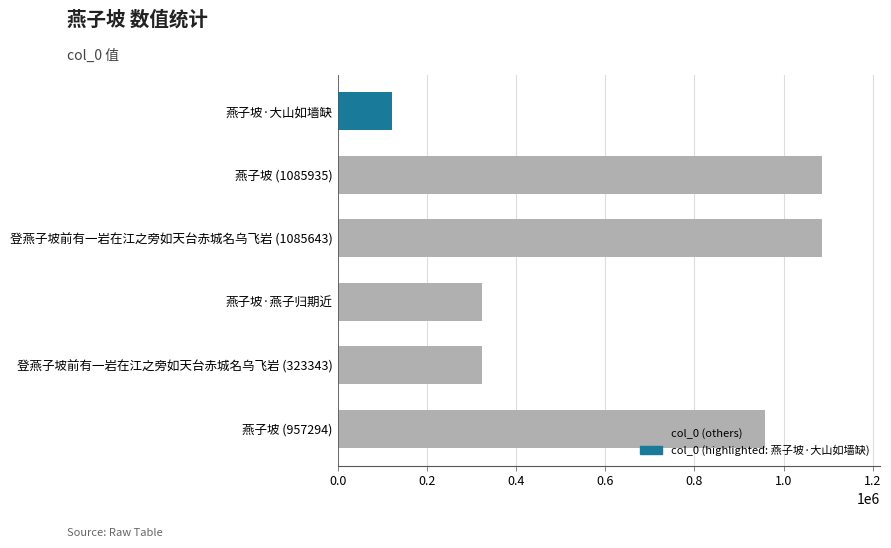

What is the change in value from 燕子坡 (957294) to 燕子坡·大山如墙缺?

-834312